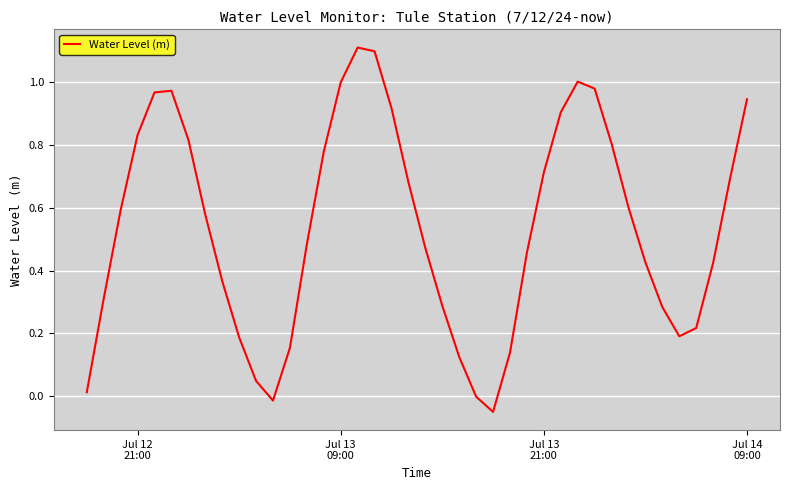

How many points are lower than both their immediate neighbors (excluding endpoints)?

3